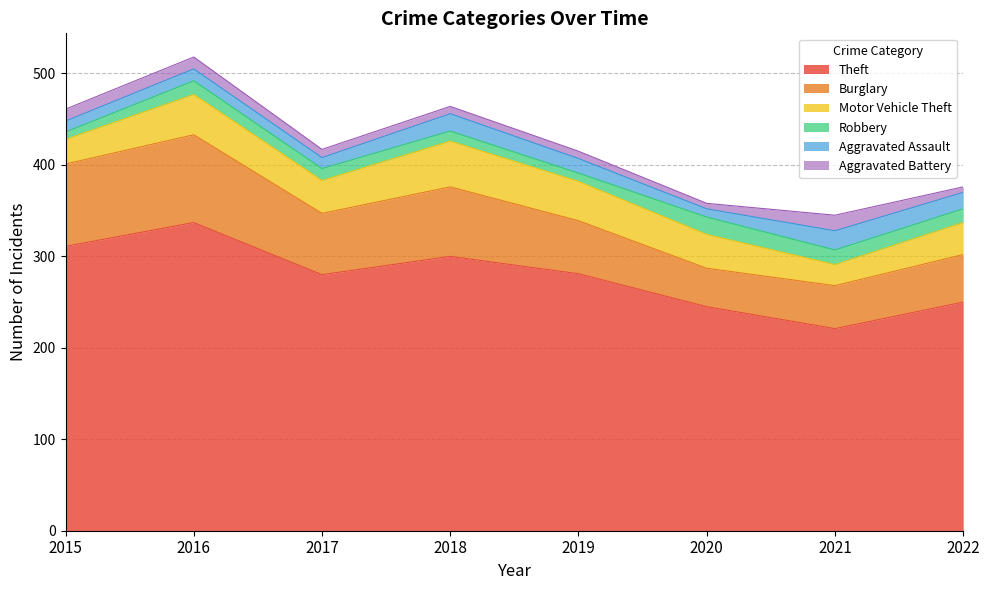

What is the difference between the second highest and second lowest values in the Aggravated Battery series?

7